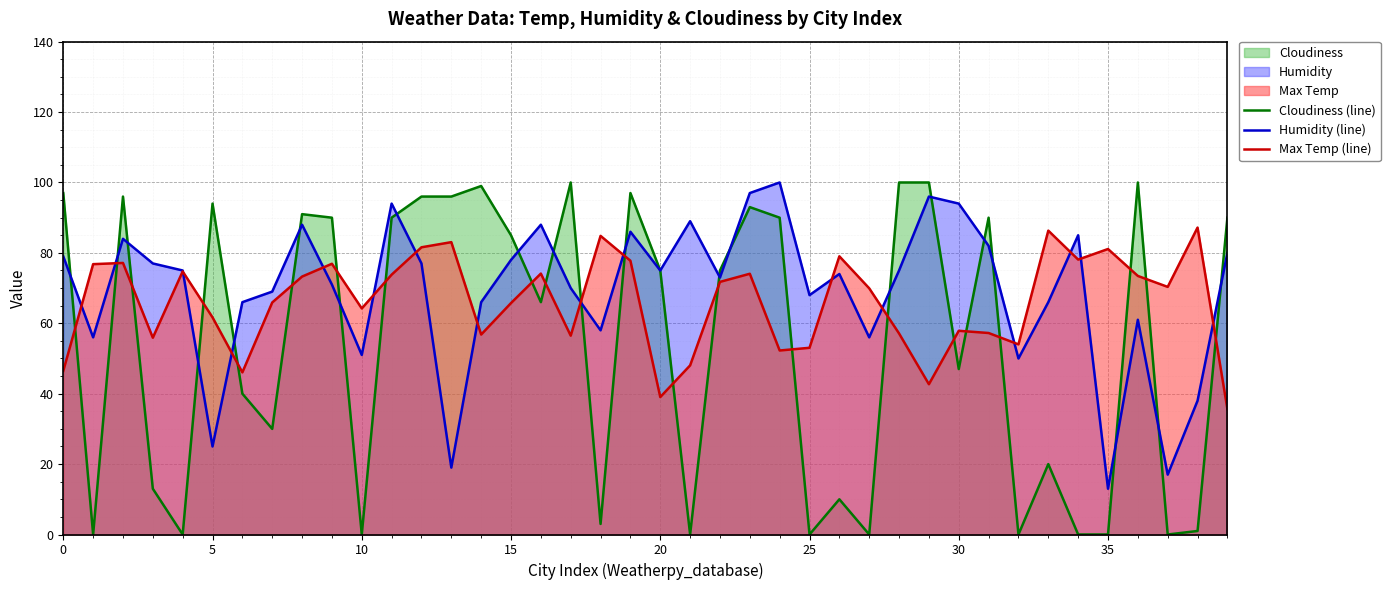

True or false: Max Temp (line) and Cloudiness (line) cross at least once.

True